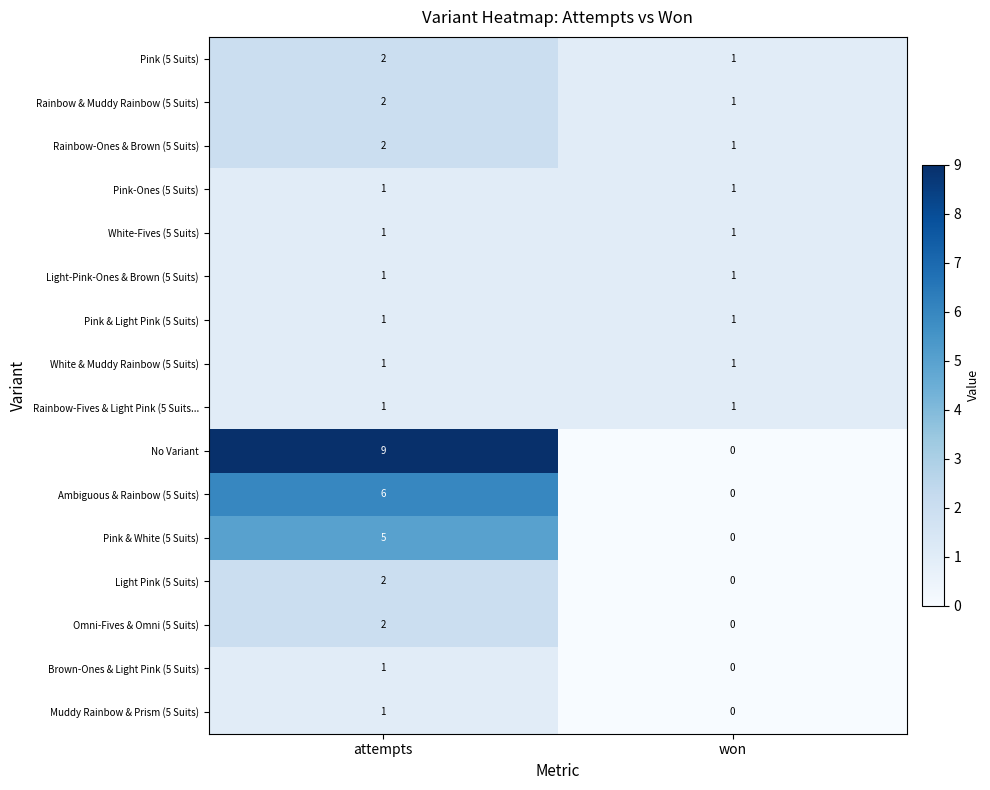

Which series changed the most between attempts and won?

No Variant